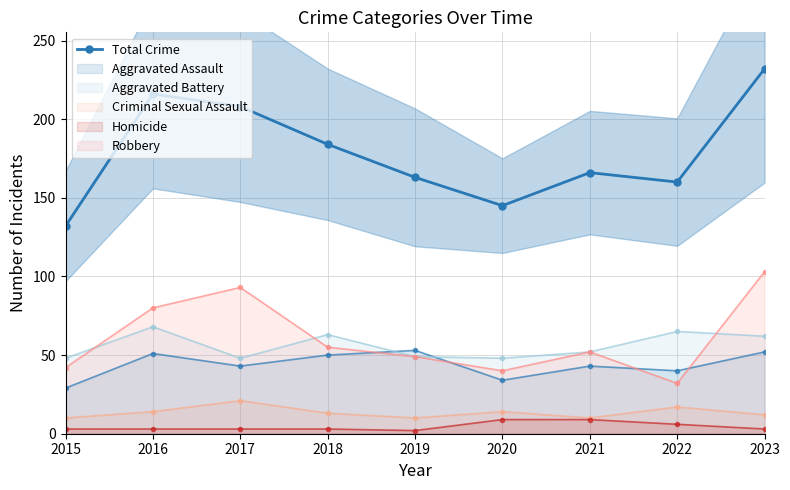

What is the difference between the second highest and minimum values?

84